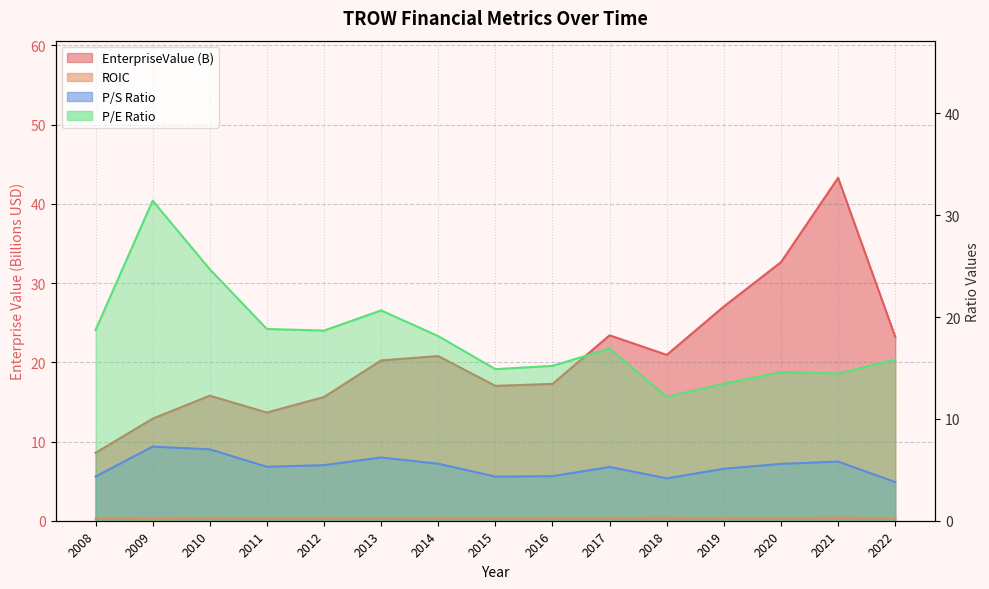

At which label does EnterpriseValue first exceed 20?

2013